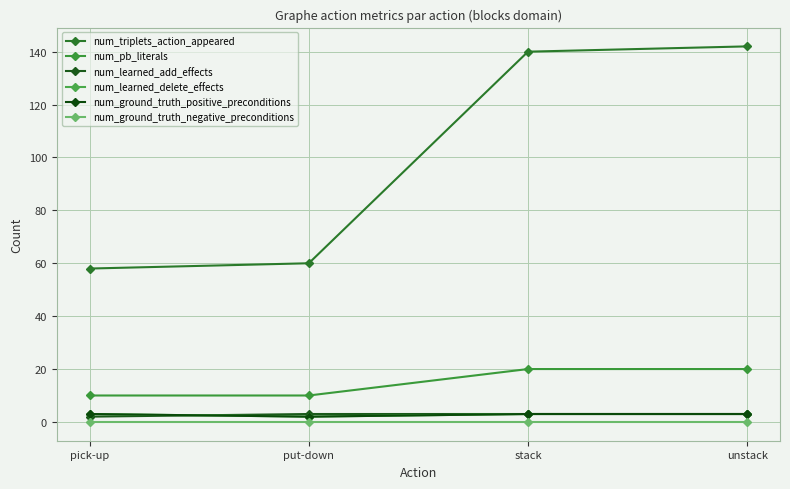

Reading left to right, list all the values displayed in this chart.

num_triplets_action_appeared: 58	60	140	142
num_pb_literals: 10	10	20	20
num_learned_add_effects: 2	3	3	3
num_learned_delete_effects: 3	2	3	3
num_ground_truth_positive_preconditions: 3	2	3	3
num_ground_truth_negative_preconditions: 0	0	0	0